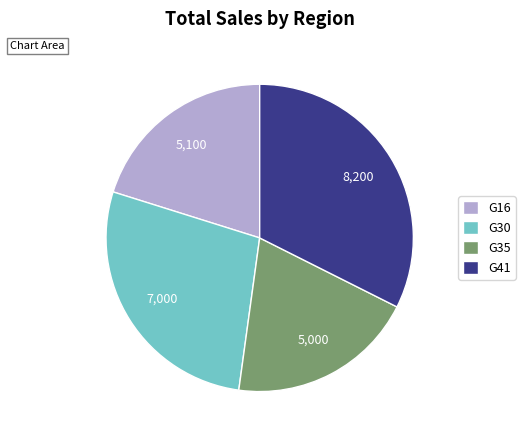

Does G30 account for over 50% of the chart?

No